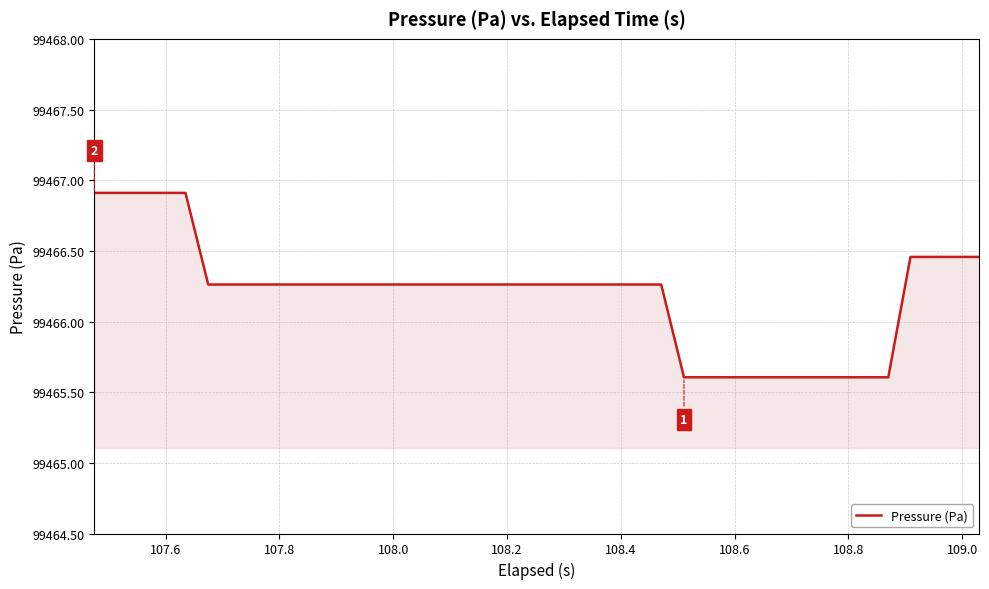

What is the greatest value displayed?

99466.9